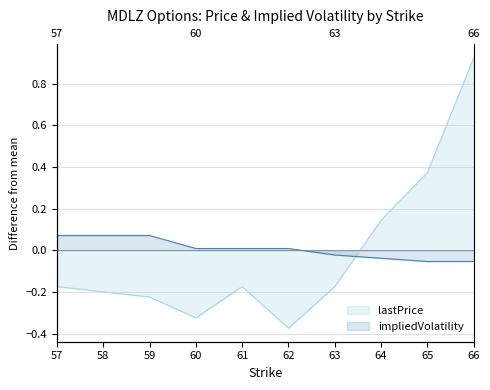

True or false: lastPrice has more than 1 interior local peaks.

False